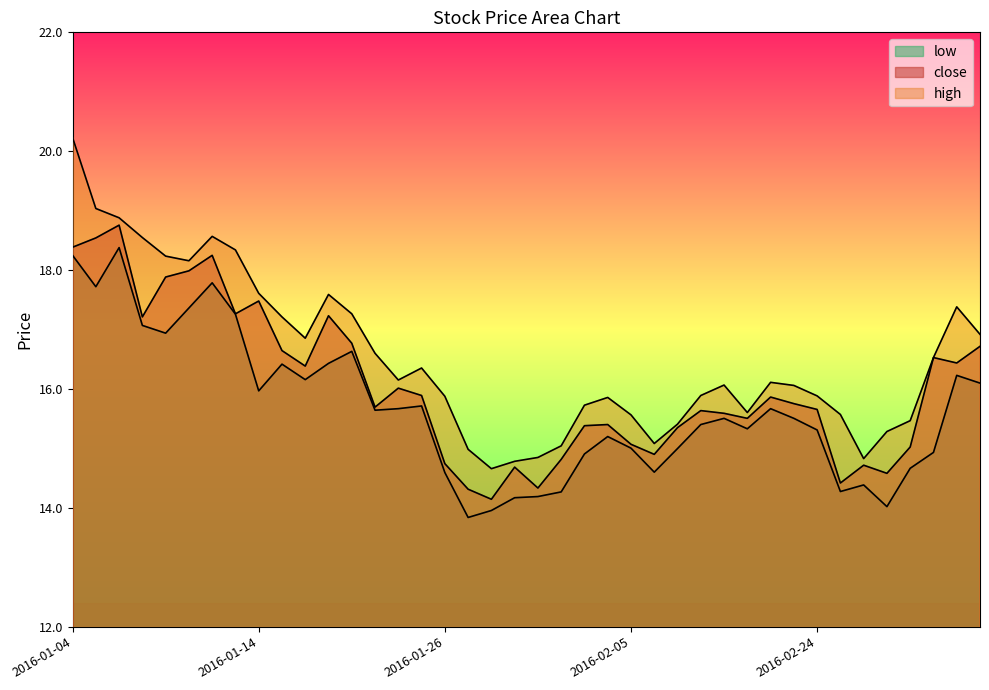

List the series in order of their overall mean, lowest first.

low, close, high